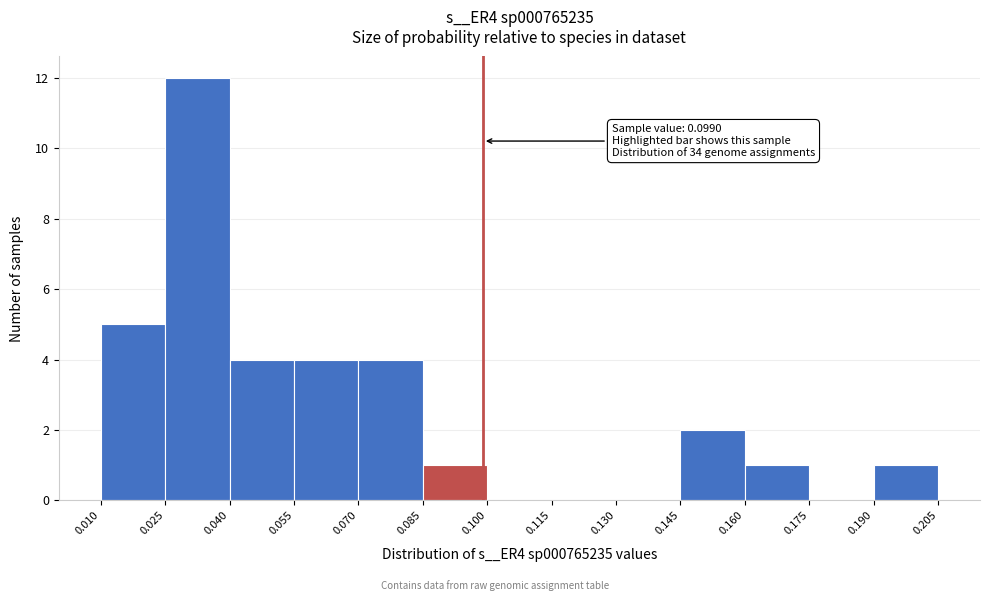

Over which range of the x-axis is the bar tallest?

0.025 to 0.040